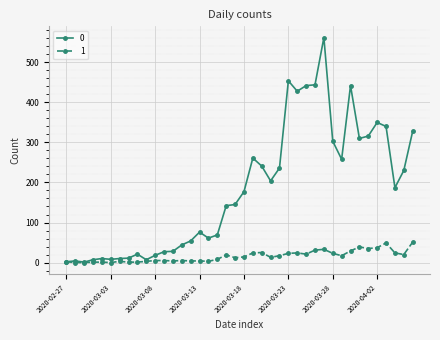

Rank the series by their maximum value, from lowest to highest.

1, 0